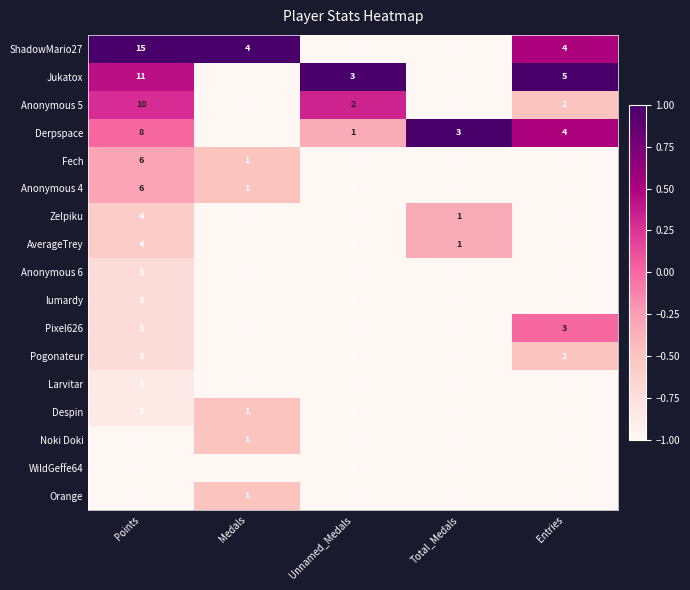

At which category is the sum across all series the highest?

Points